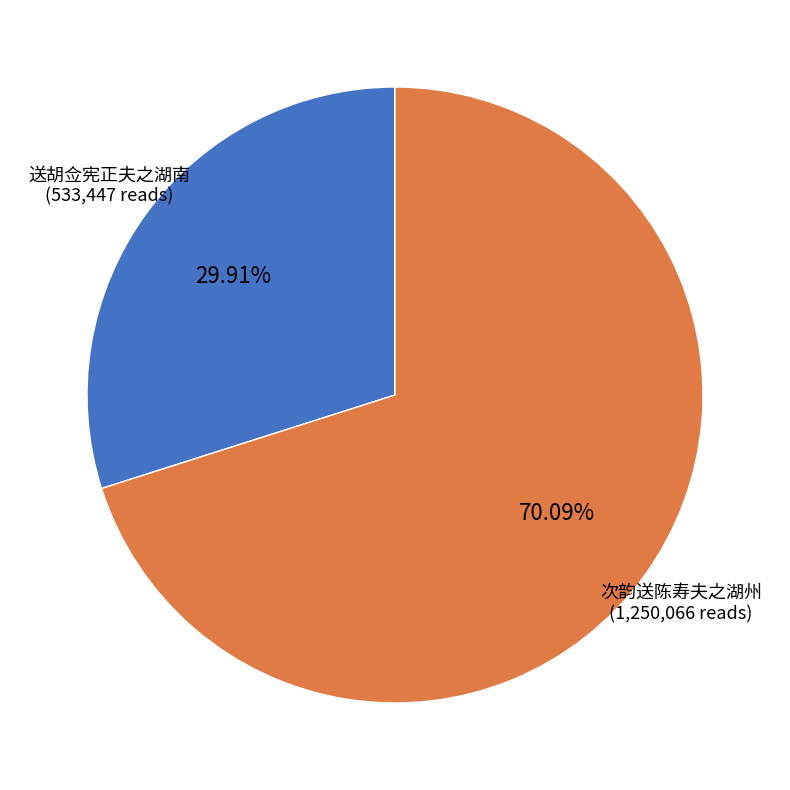

Is there any slice that represents more than half of the pie?

Yes